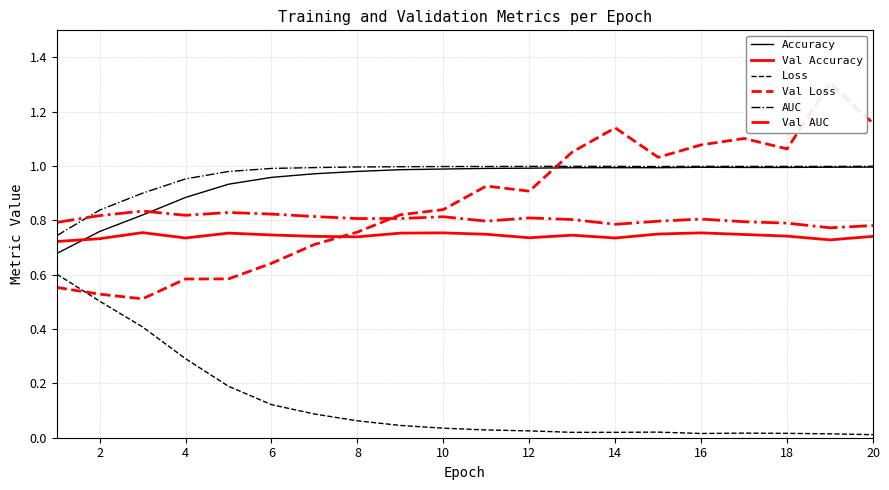

What is the average value of the Loss series?

0.1